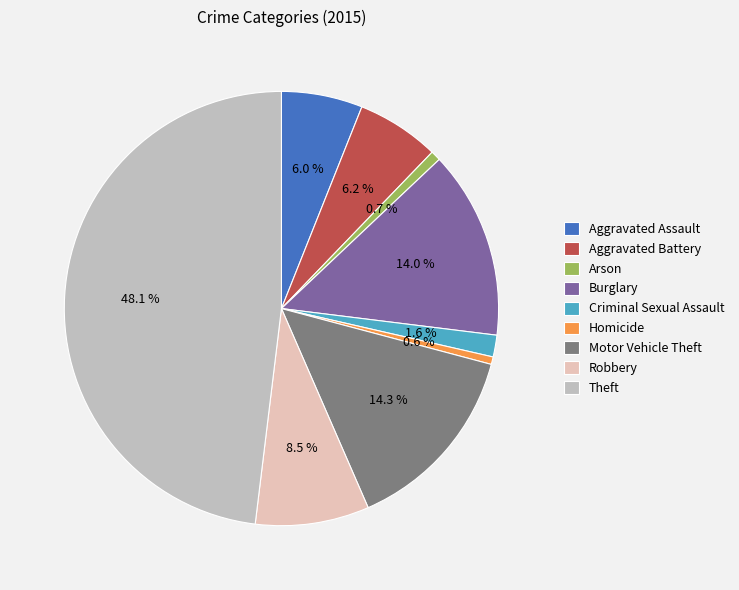

What is the largest slice in the pie chart?

Theft